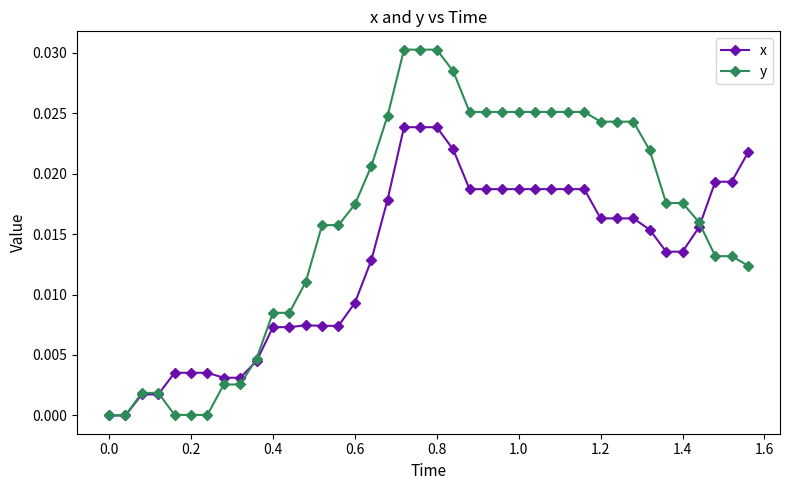

Rank the series by their maximum value, from lowest to highest.

x, y